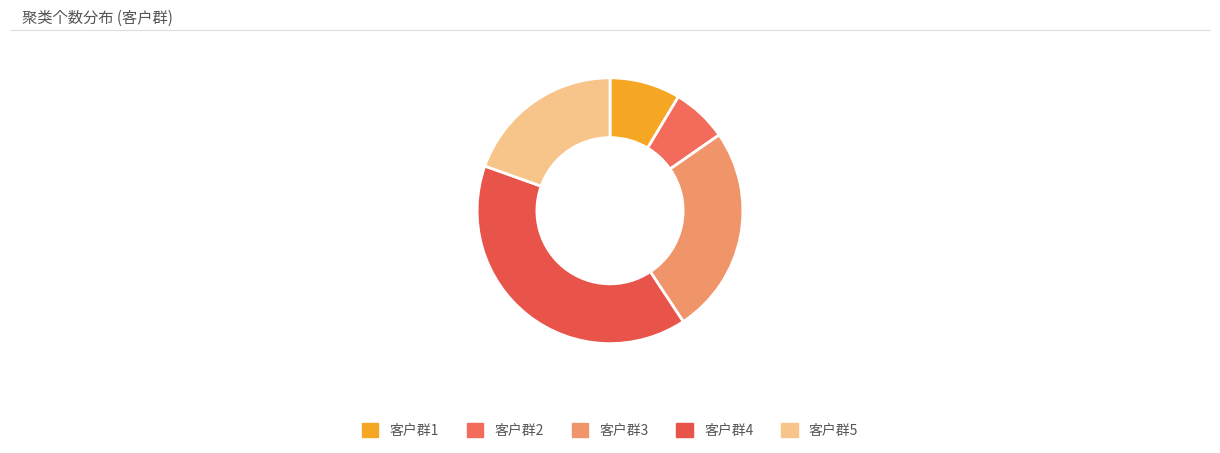

Which has a higher value, 客户群4 or 客户群5?

客户群4